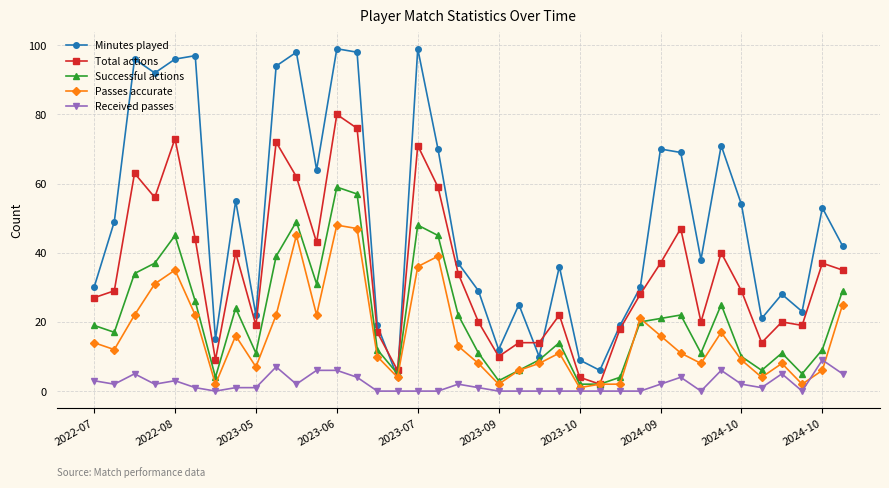

After their last crossing, which series has the higher values: Minutes played or Total actions?

Minutes played